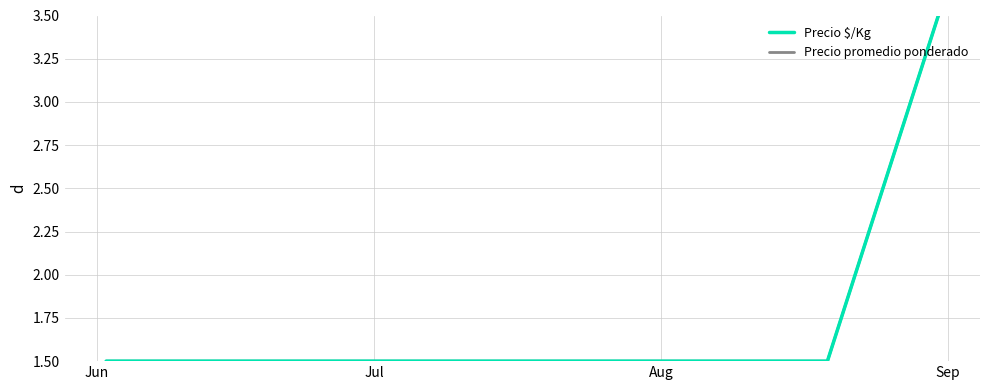

Which label corresponds to the largest value in the chart?

Aug